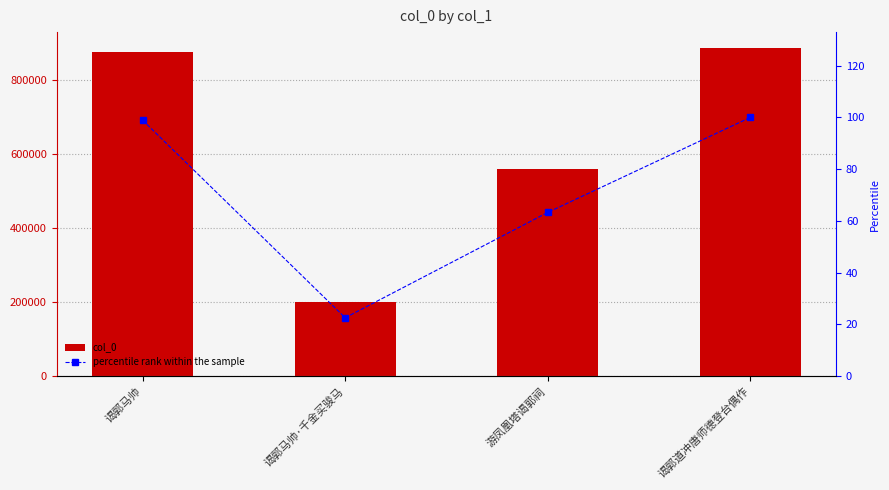

Reading left to right, list all the values displayed in this chart.

col_0: 谒郭马帅=874383.0	谒郭马帅·千金买骏马=199445.0	游凤凰塔谒郭祠=559204.0	谒郭道冲唐师德登台偶作=883739.0
percentile rank within the sample: 谒郭马帅=98.9	谒郭马帅·千金买骏马=22.6	游凤凰塔谒郭祠=63.3	谒郭道冲唐师德登台偶作=100.0